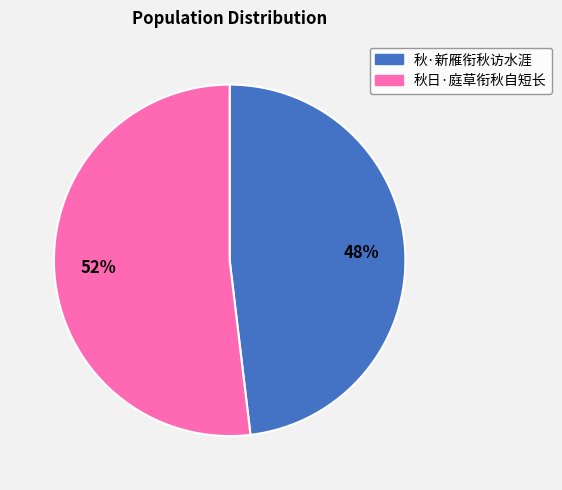

Is the sum of 秋·新雁衔秋访水涯 and 秋日·庭草衔秋自短长 greater than half?

Yes